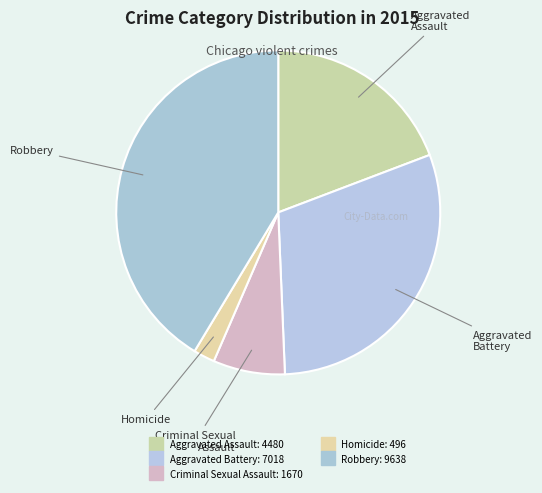

Is the sum of Aggravated Battery and Aggravated Assault greater than half?

No